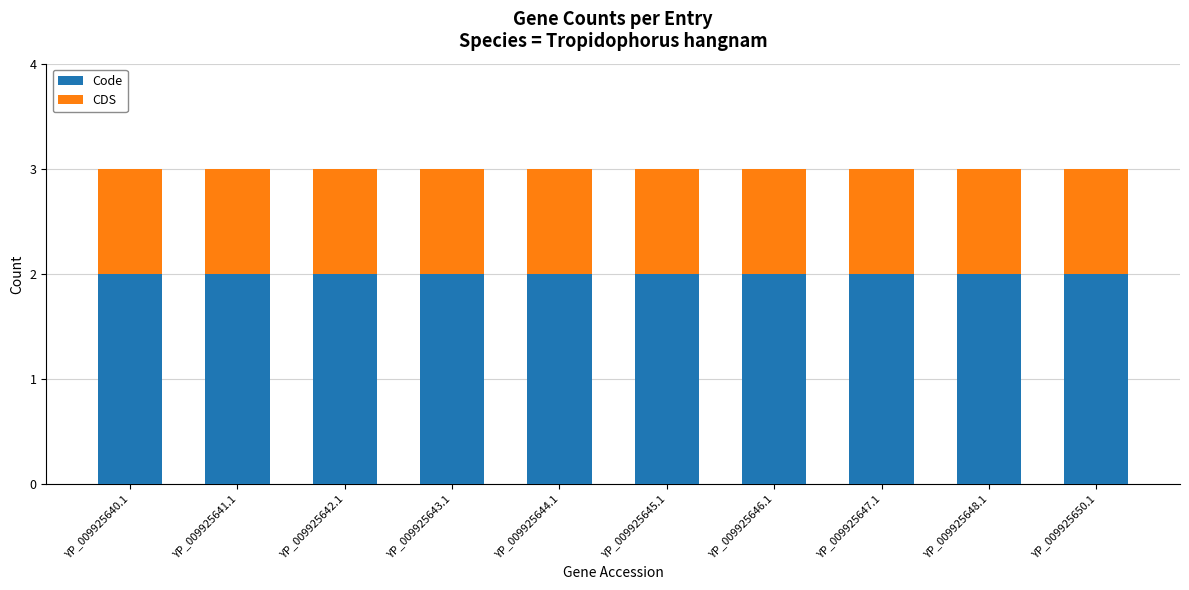

The Code series shows 2 at YP_009925650.1. True or false?

True